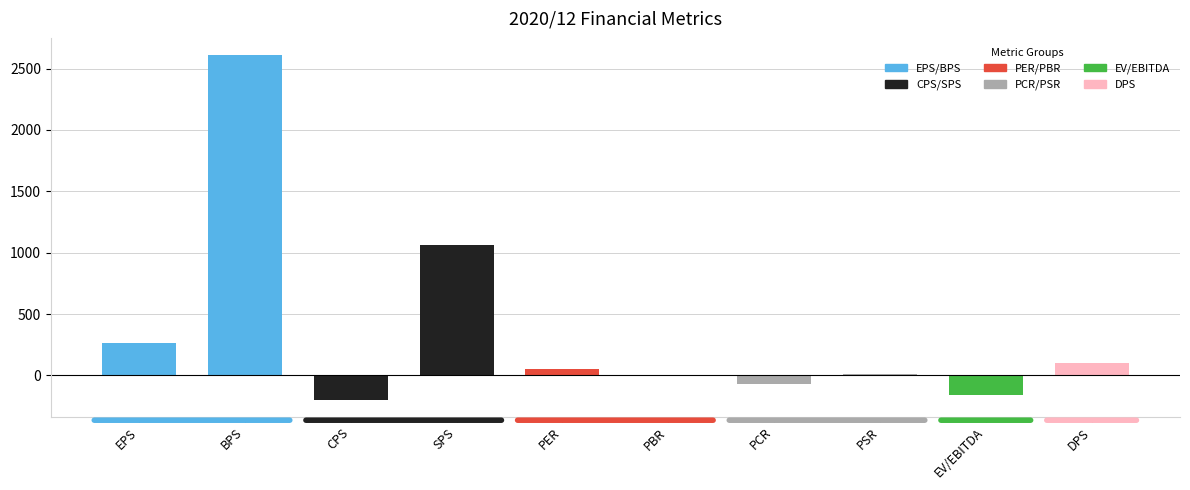

The chart shows a value of 417.5 at SPS. True or false?

False